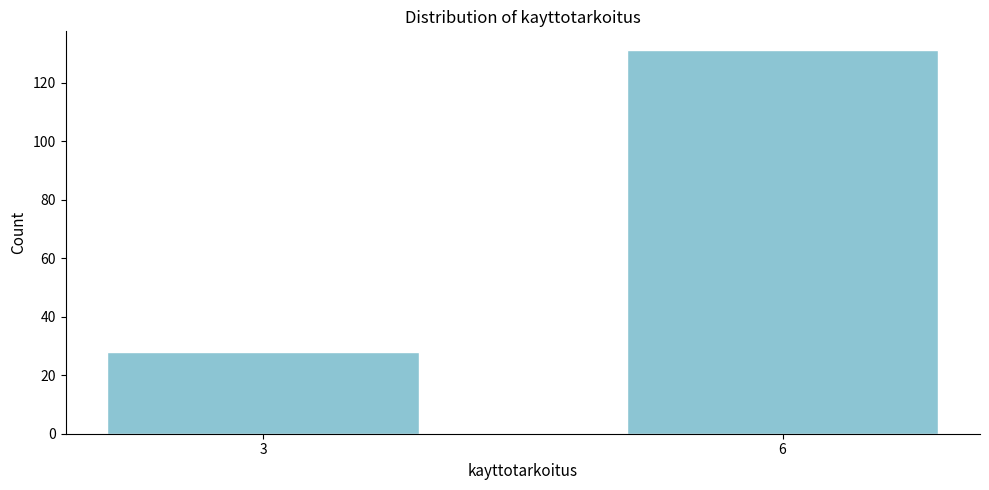

Reading left to right, extract all data points from this chart.

3=28	6=131